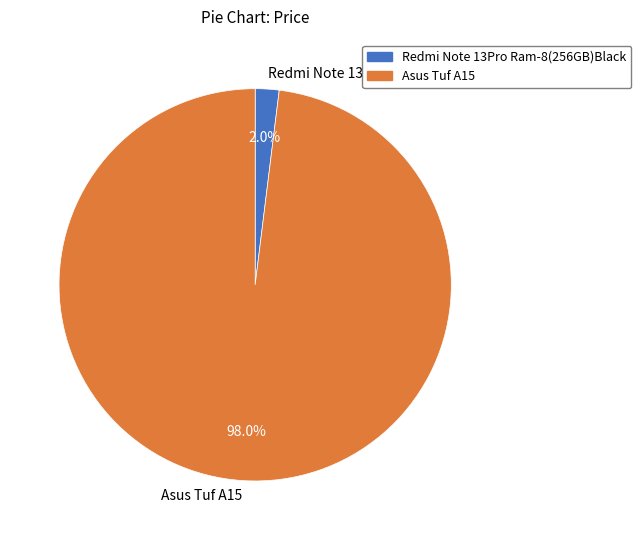

What portion of the pie excludes Asus Tuf A15?

2.0%